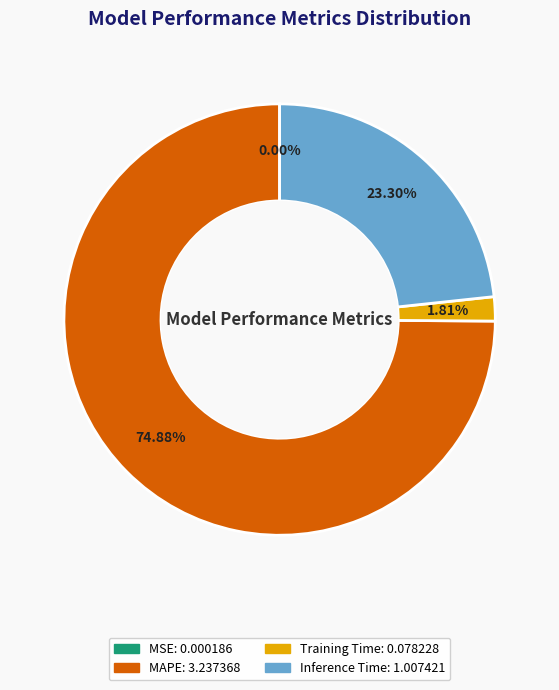

Is there any slice that represents more than half of the pie?

Yes